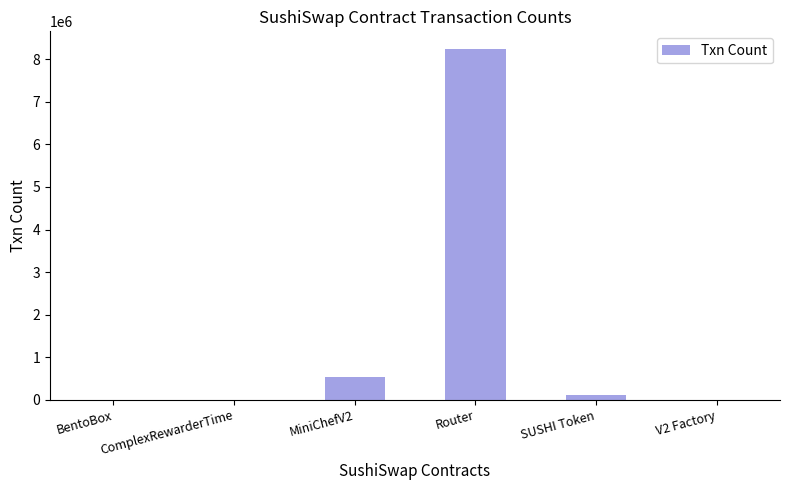

At which category does the chart reach its peak across all series?

Router